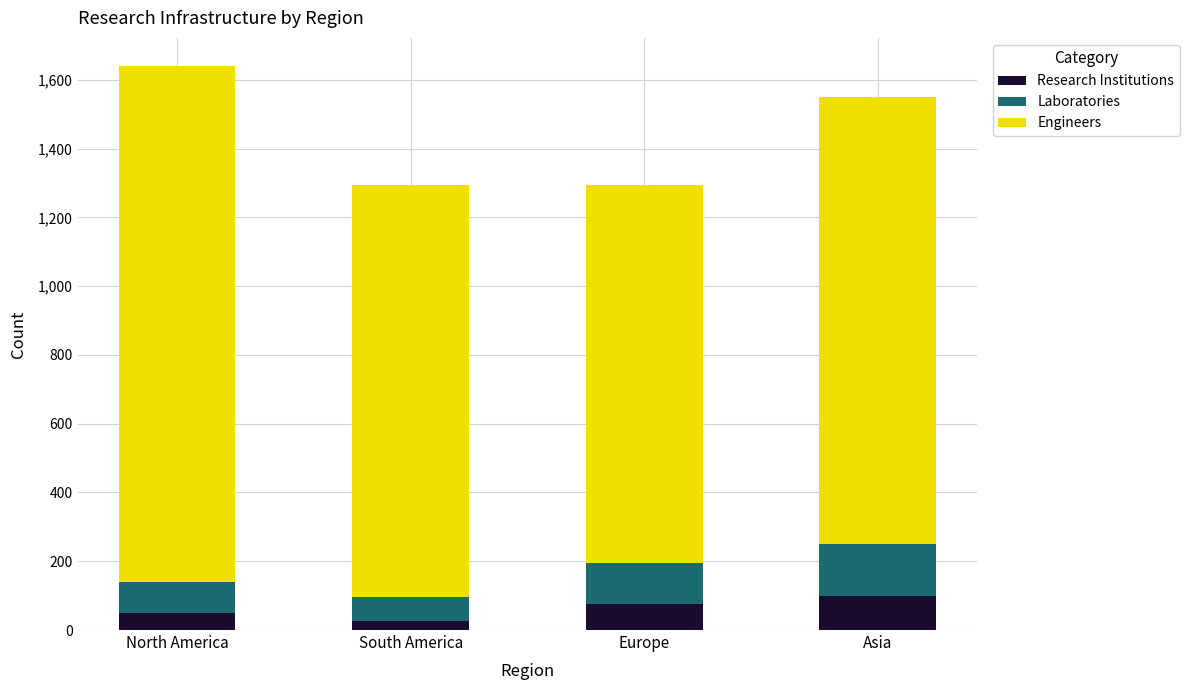

What is the maximum value for Research Institutions?

100